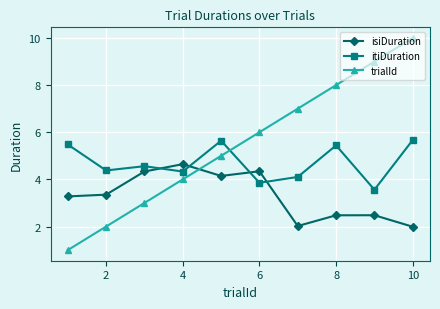

What is the sum of all itiDuration values?

47.0